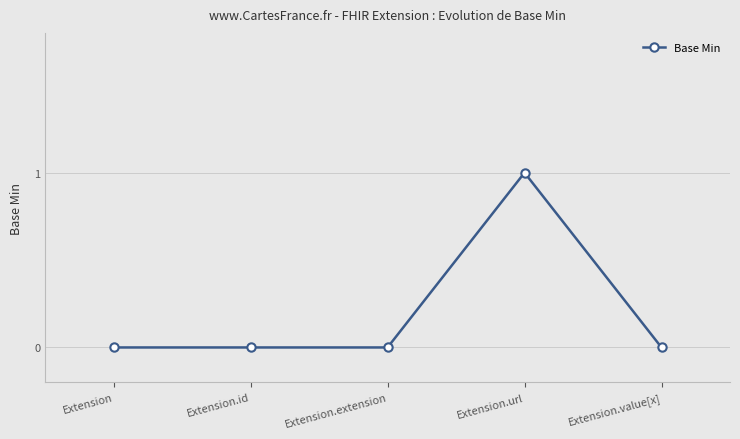

How many series are shown in this chart?

1